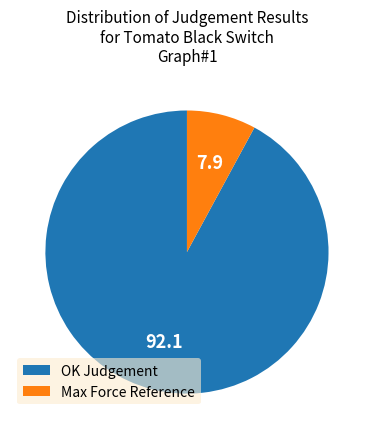

What is the majority slice?

OK Judgement